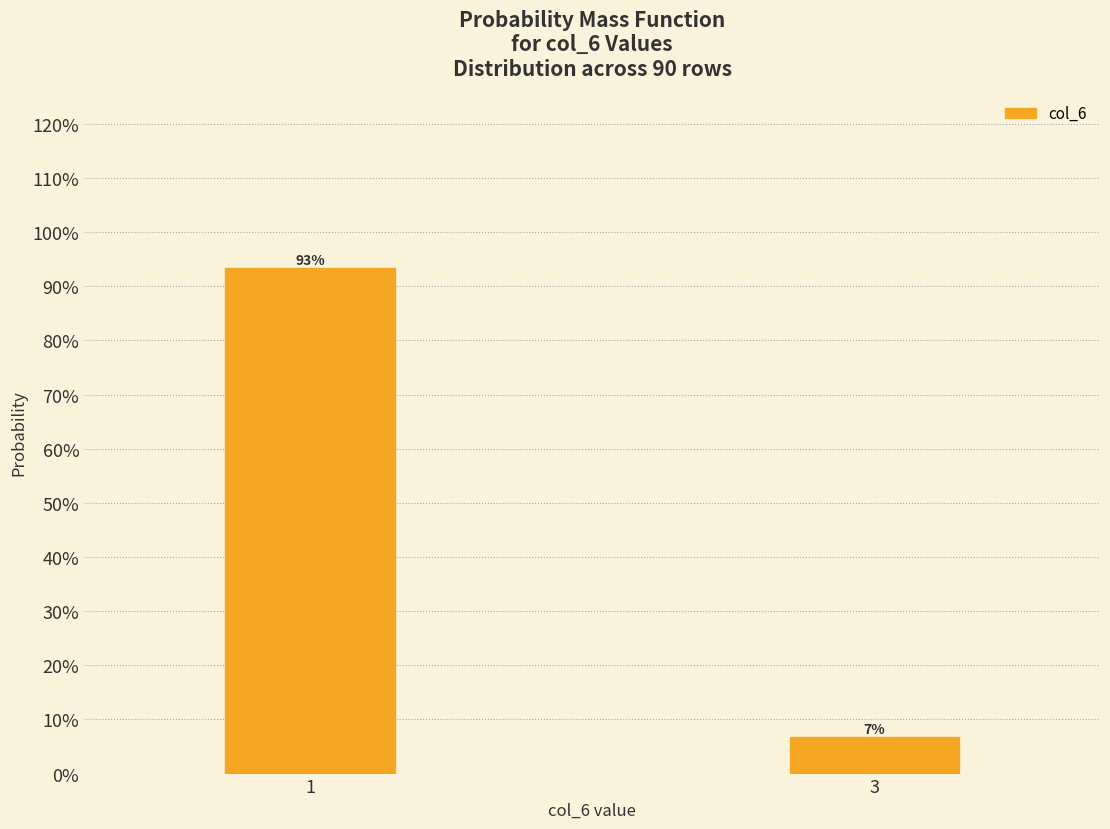

What is the value of the 1st bar from the left?

93.3